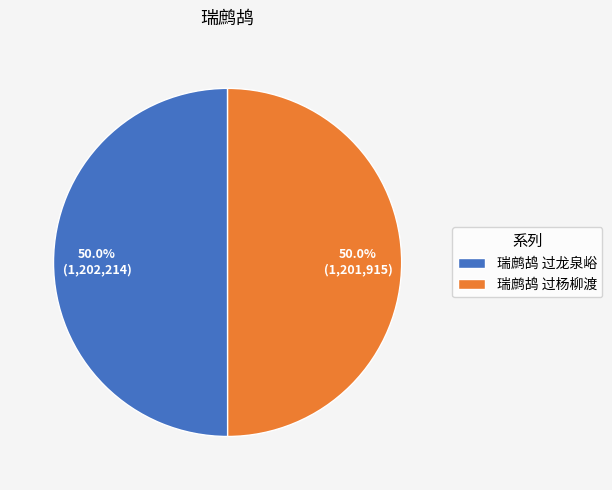

The 瑞鹧鸪 过杨柳渡 slice represents 50% of the pie. True or false?

True